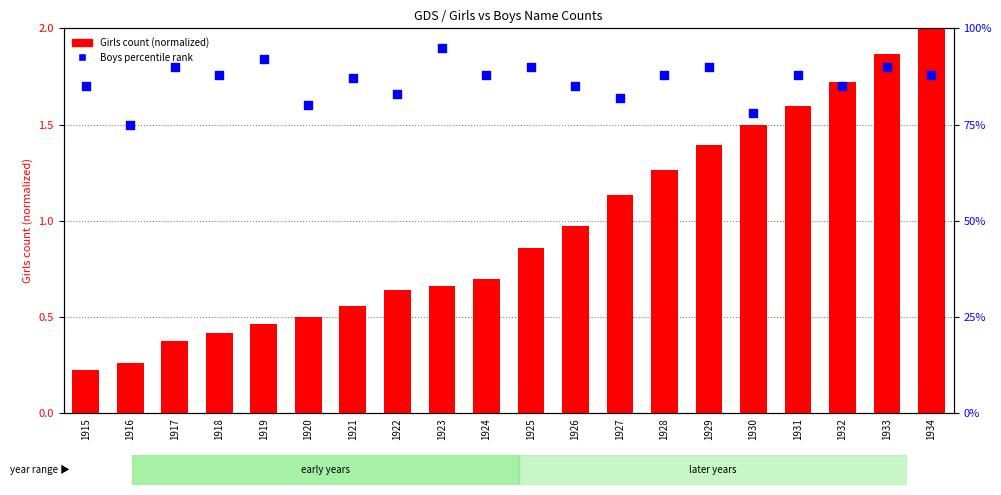

Is the value of Girls count (normalized) at 1918 greater than the value of Boys percentile rank at 1927?

No